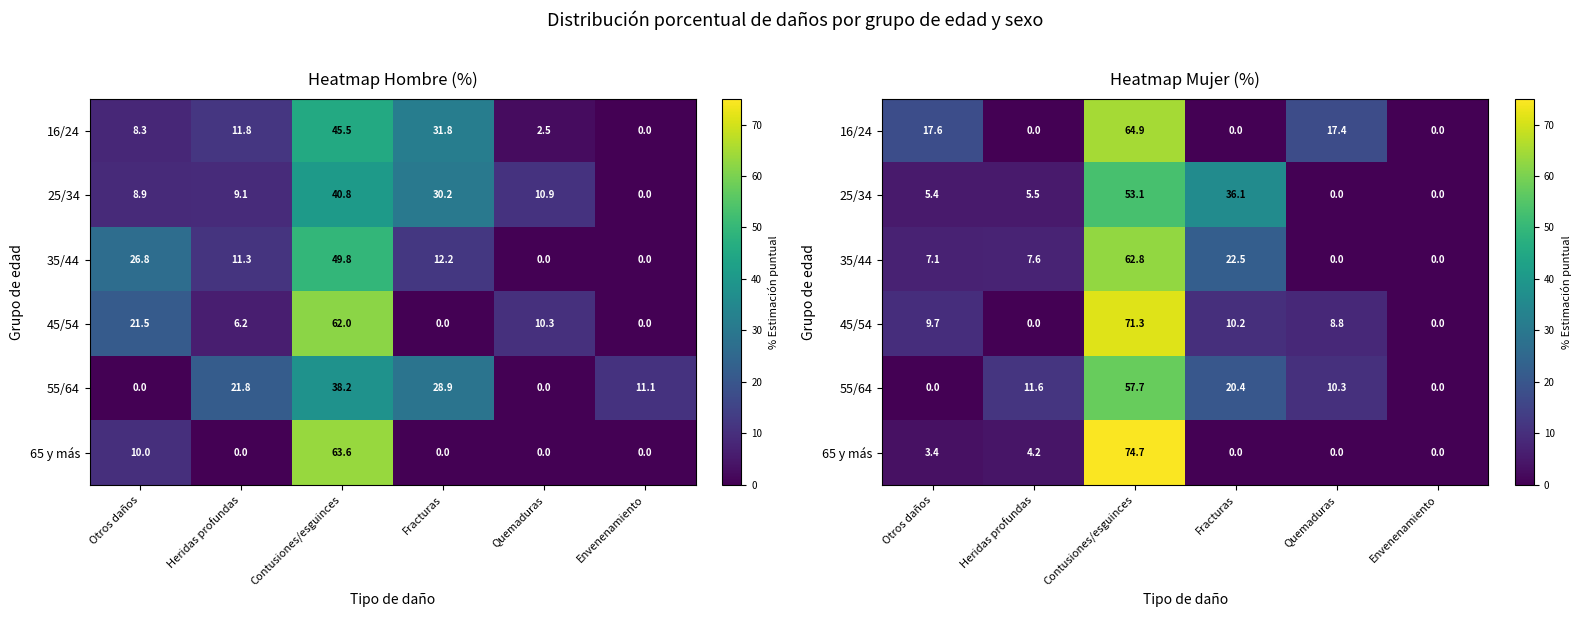

What is the average value of the 65 y más series?

13.7